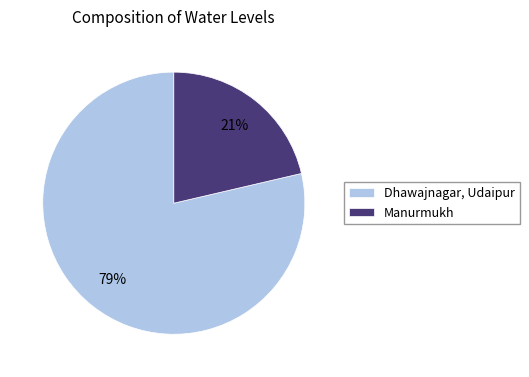

Rank the categories by value from lowest to highest.

Manurmukh, Dhawajnagar, Udaipur